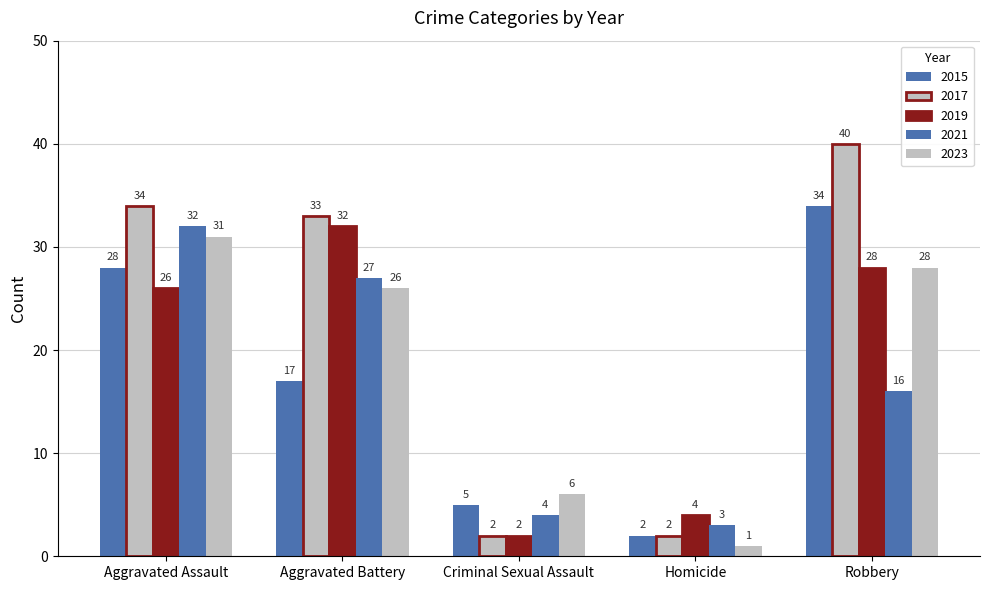

How many bars are there in each group?

5